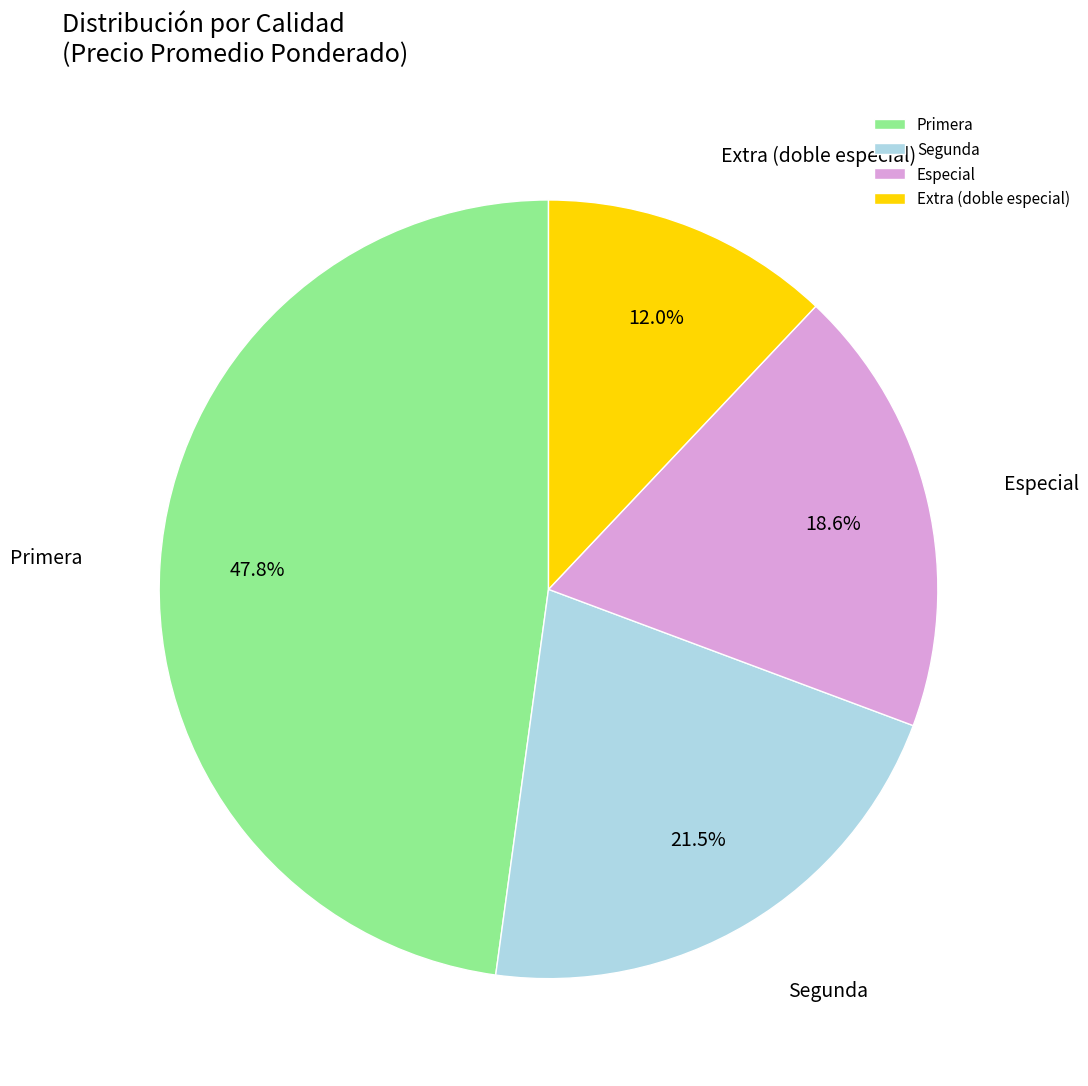

Do Primera and Extra (doble especial) together represent more than half of the pie?

Yes